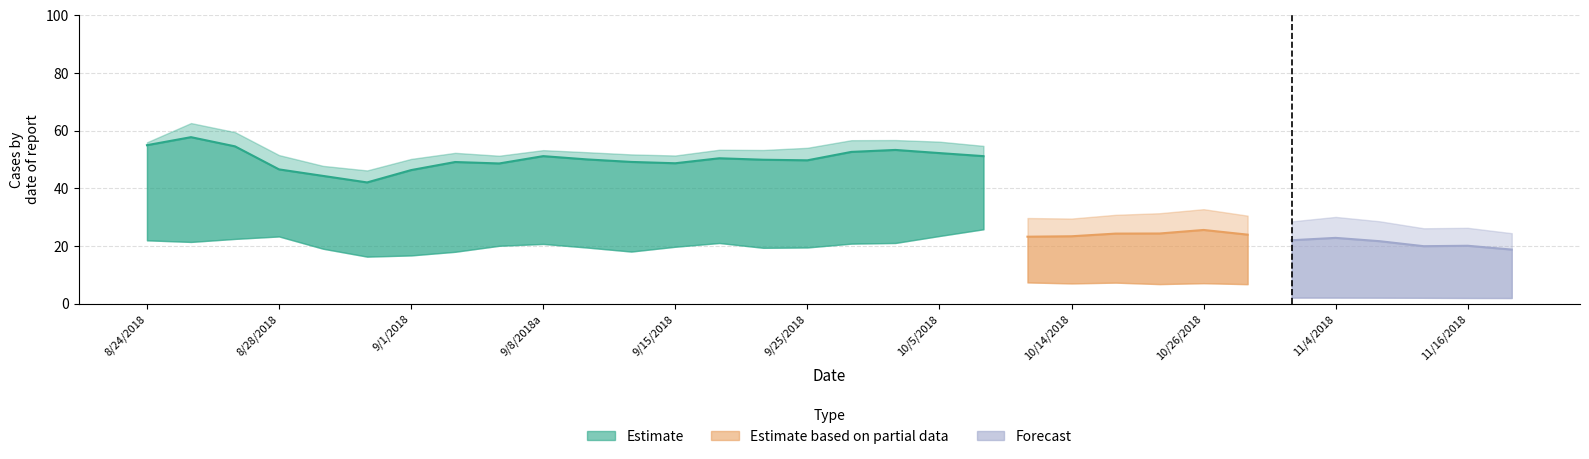

How many data points does each series have?

32